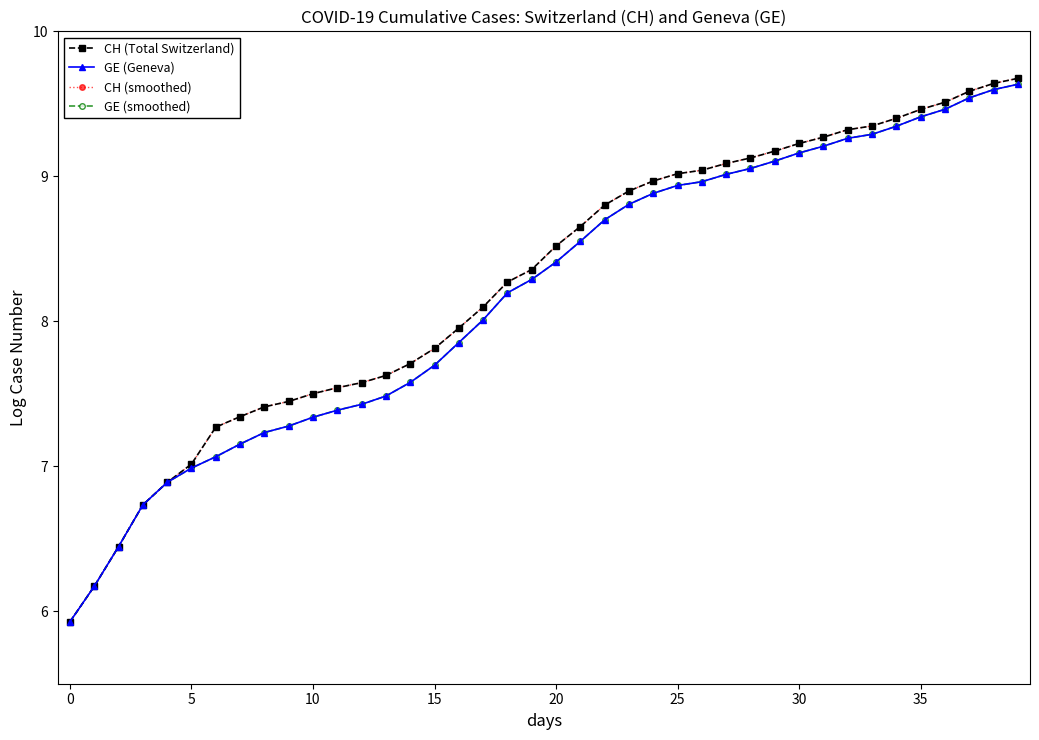

Does the chart have visible grid lines?

No